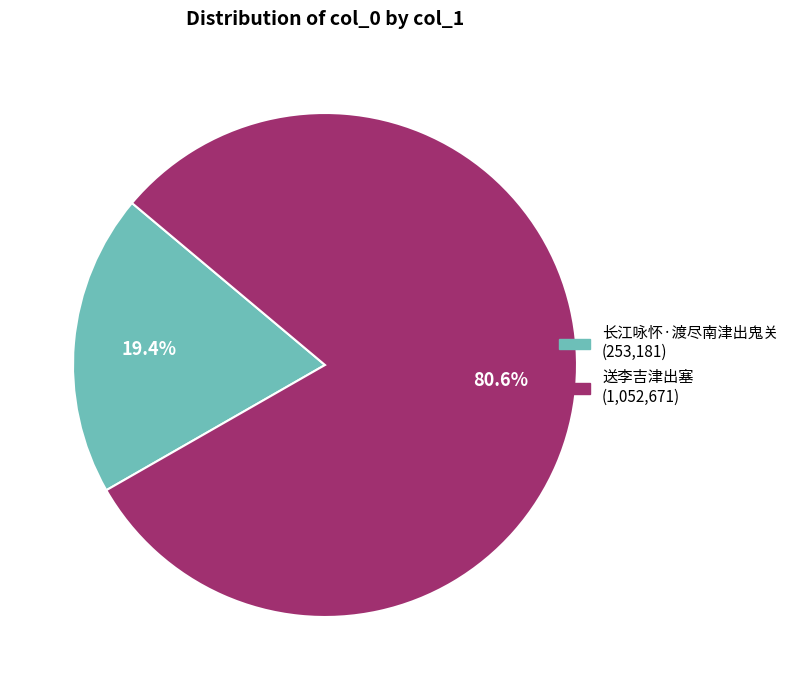

Is there a majority slice in this chart?

Yes